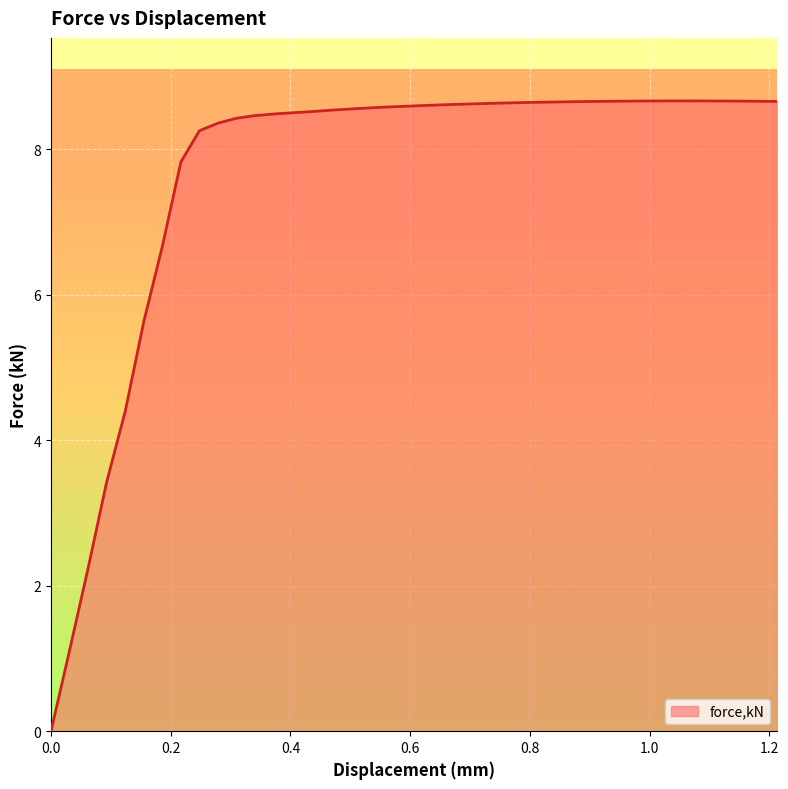

What is the maximum value shown in the chart?

8.7